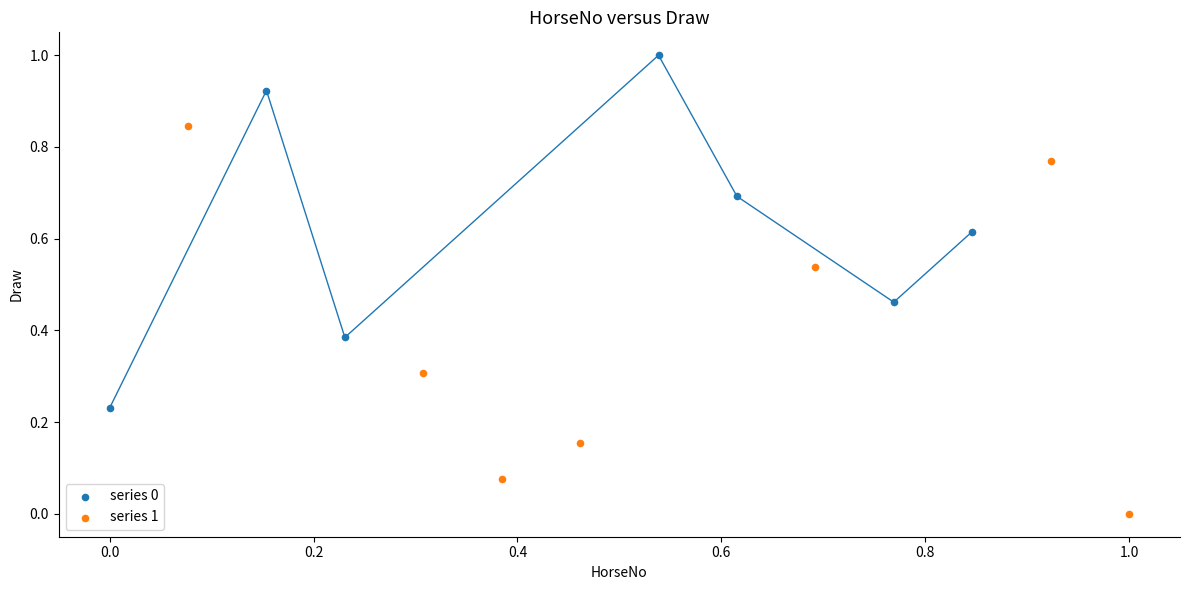

Which series reaches the minimum Y coordinate?

series 1